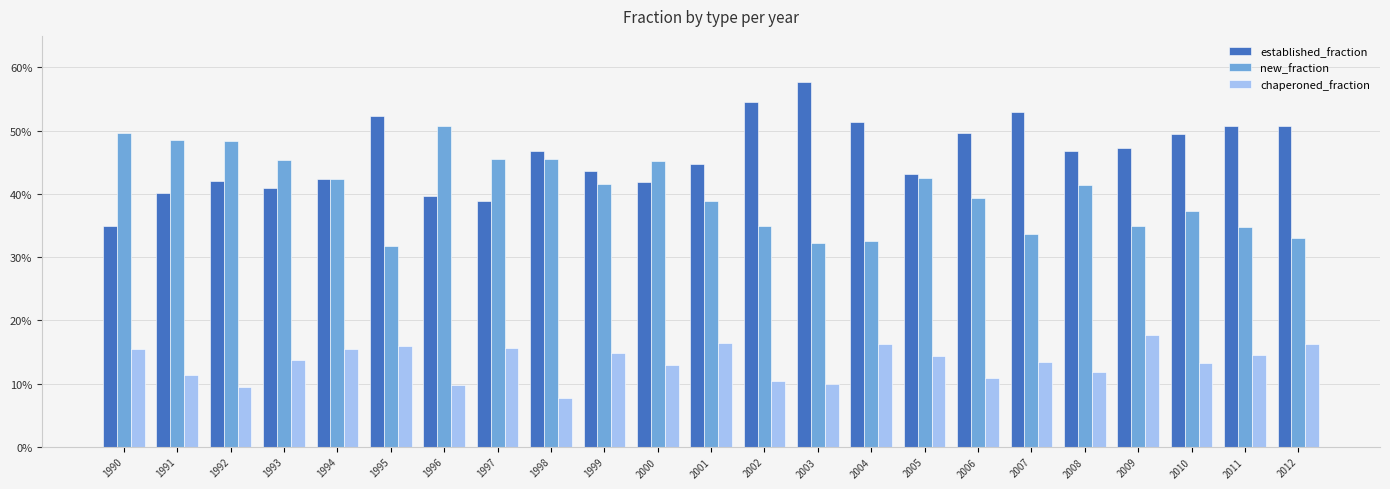

Reading right to left, what are all the values shown in this chart?

established_fraction: 2012=0.5	2011=0.5	2010=0.5	2009=0.5	2008=0.5	2007=0.5	2006=0.5	2005=0.4	2004=0.5	2003=0.6	2002=0.5	2001=0.4	2000=0.4	1999=0.4	1998=0.5	1997=0.4	1996=0.4	1995=0.5	1994=0.4	1993=0.4	1992=0.4	1991=0.4	1990=0.3
new_fraction: 2012=0.3	2011=0.3	2010=0.4	2009=0.3	2008=0.4	2007=0.3	2006=0.4	2005=0.4	2004=0.3	2003=0.3	2002=0.3	2001=0.4	2000=0.5	1999=0.4	1998=0.5	1997=0.5	1996=0.5	1995=0.3	1994=0.4	1993=0.5	1992=0.5	1991=0.5	1990=0.5
chaperoned_fraction: 2012=0.2	2011=0.1	2010=0.1	2009=0.2	2008=0.1	2007=0.1	2006=0.1	2005=0.1	2004=0.2	2003=0.1	2002=0.1	2001=0.2	2000=0.1	1999=0.1	1998=0.1	1997=0.2	1996=0.1	1995=0.2	1994=0.2	1993=0.1	1992=0.1	1991=0.1	1990=0.2